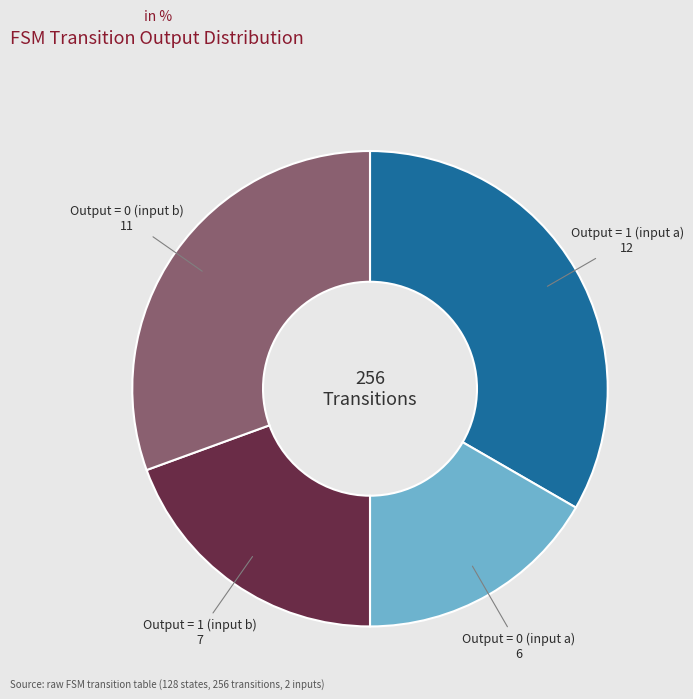

Is there a majority slice in this chart?

No